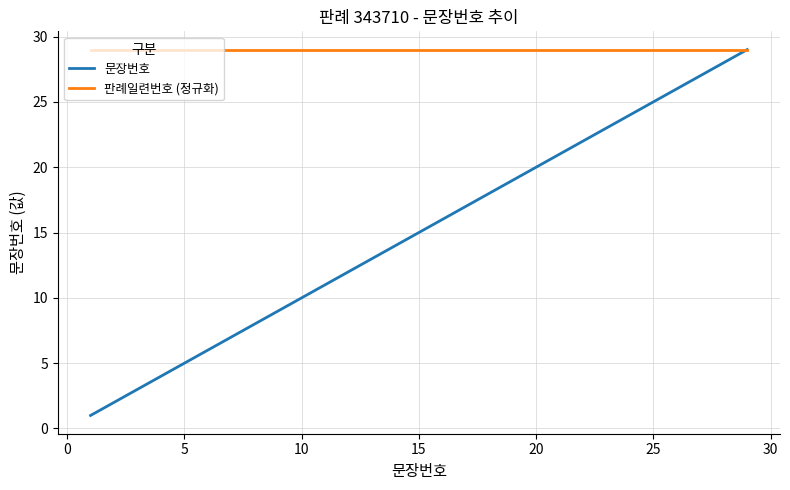

How many lines are shown in the chart?

2